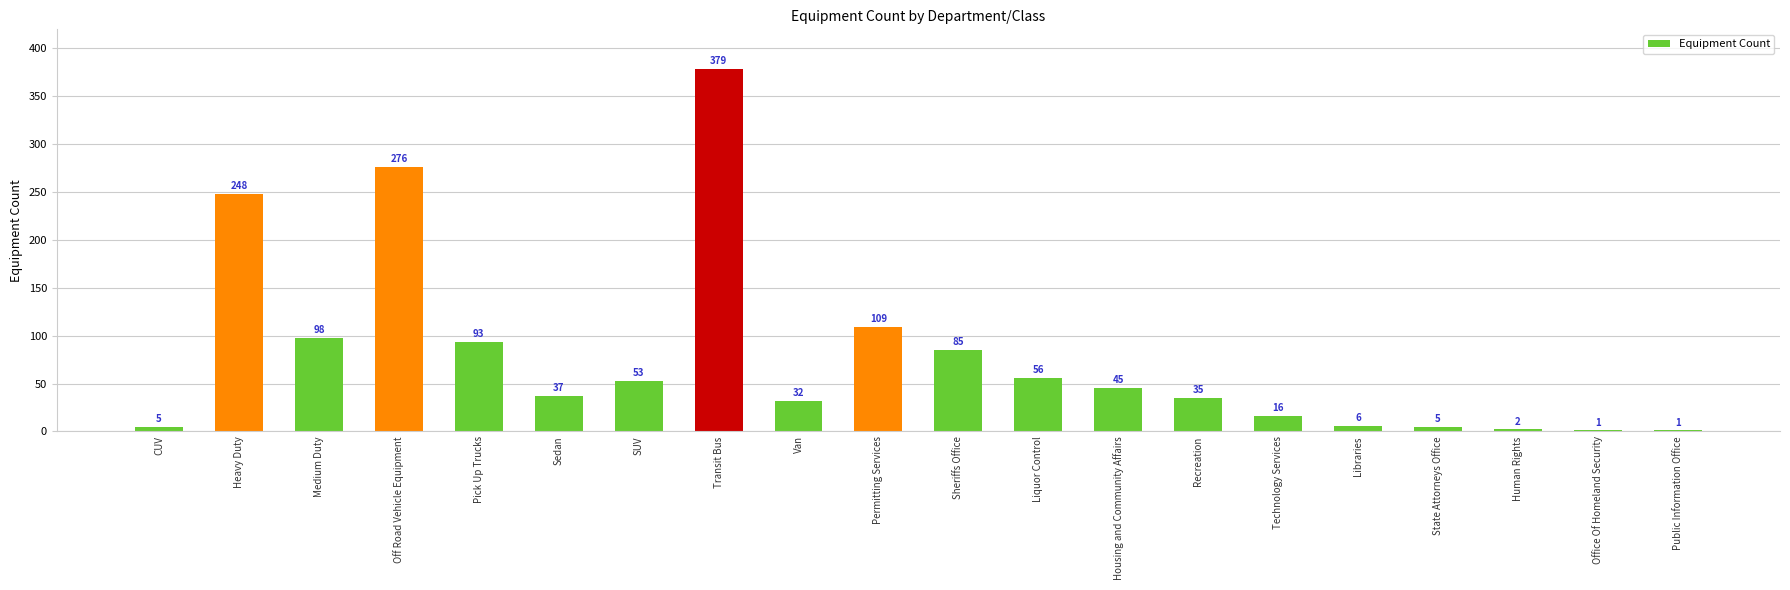

What is the greatest value displayed?

379